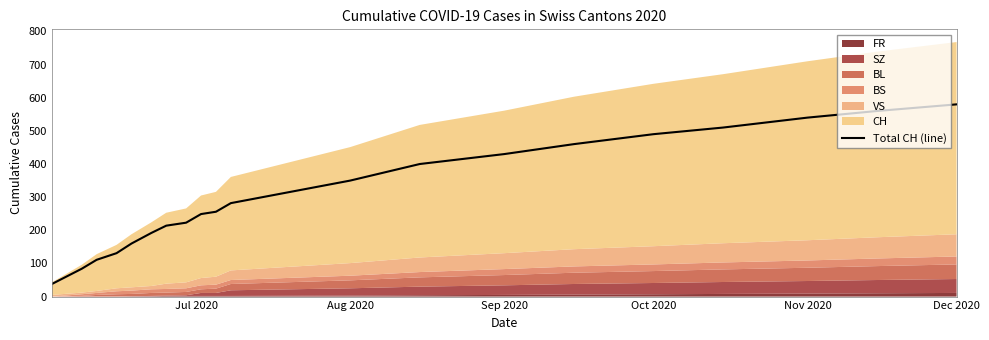

Reading right to left, list all the values displayed in this chart.

580	560	540	510	490	460	430	400	350	282	256	249	223	214	192	160	131	111	84	38